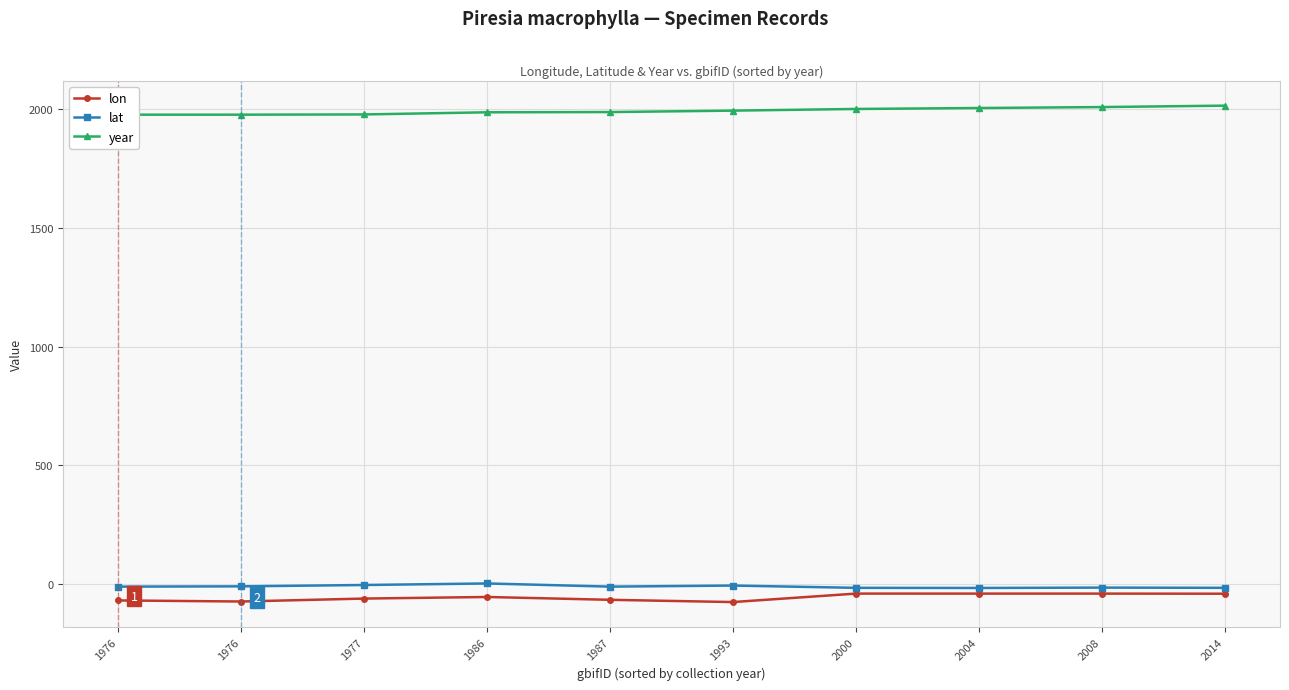

Which series has the widest spread of values?

year